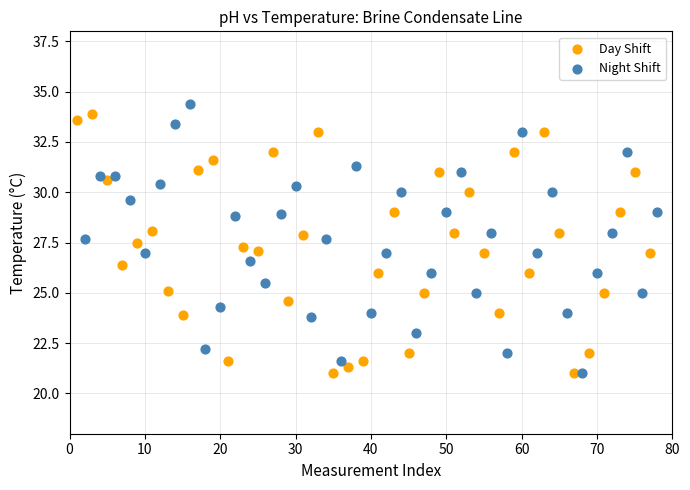

What are all the series names shown in the legend?

Day Shift, Night Shift